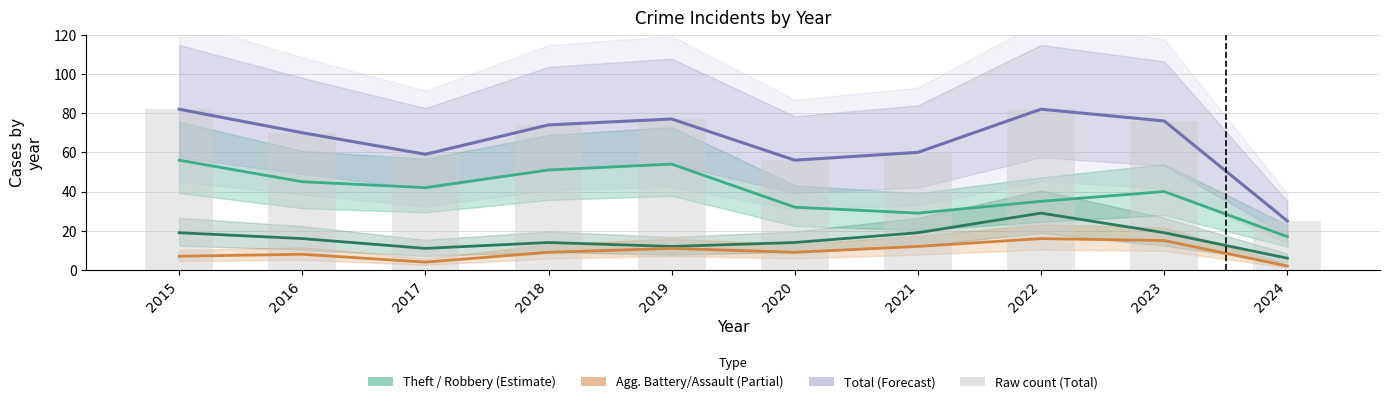

What is the average value of the Theft series?

40